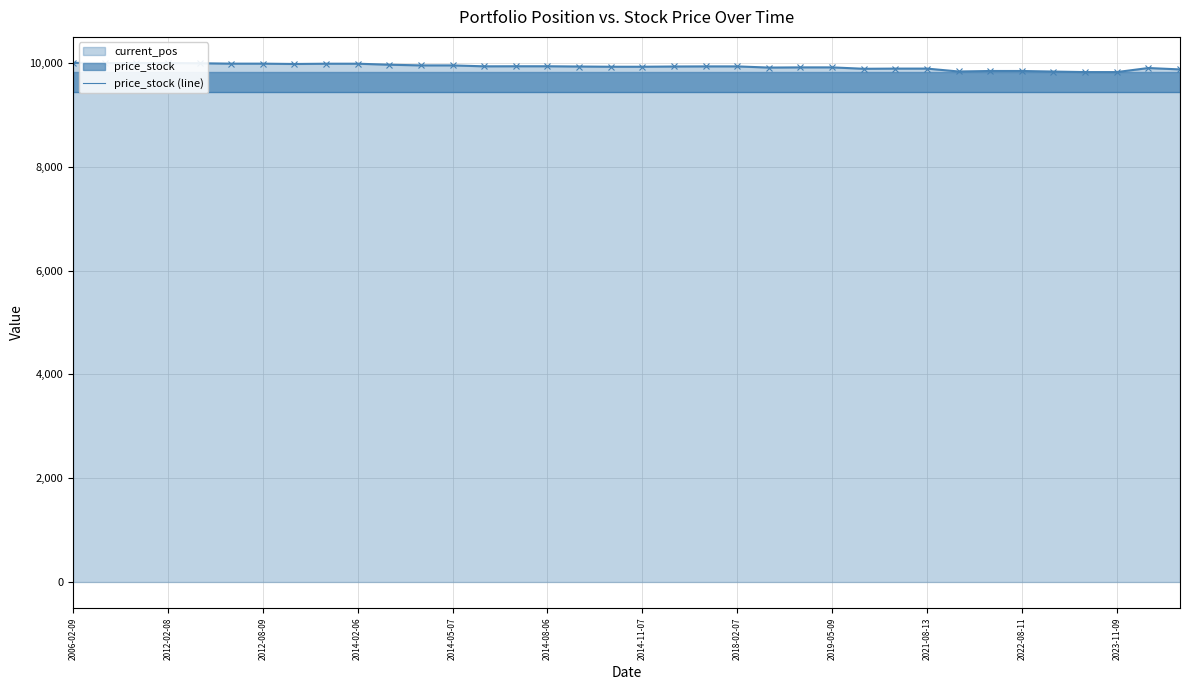

The value of current_pos at 2012-08-09 is 9984.7. True or false?

True